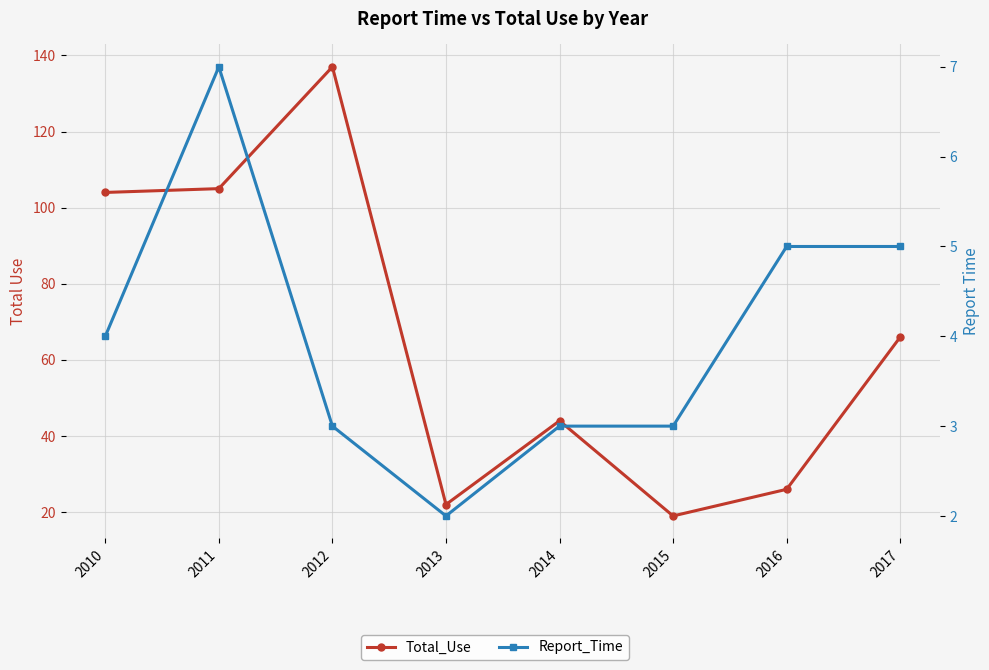

True or false: Report_Time and Total_Use cross at least once.

False